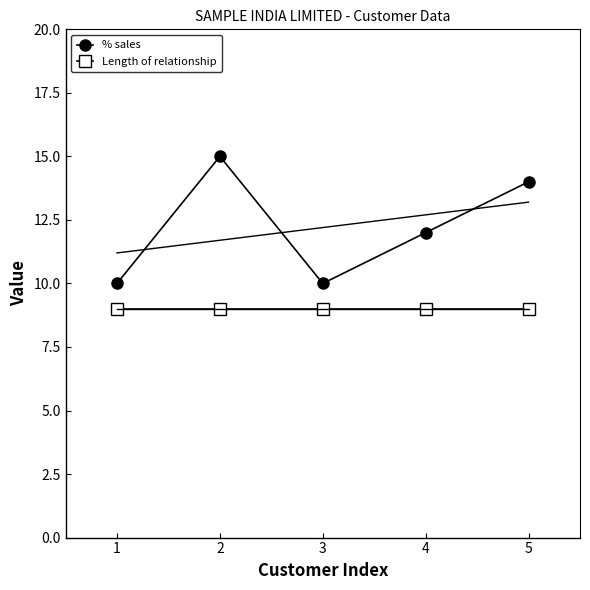

List the series in order of their overall mean, lowest first.

Length of relationship, % sales